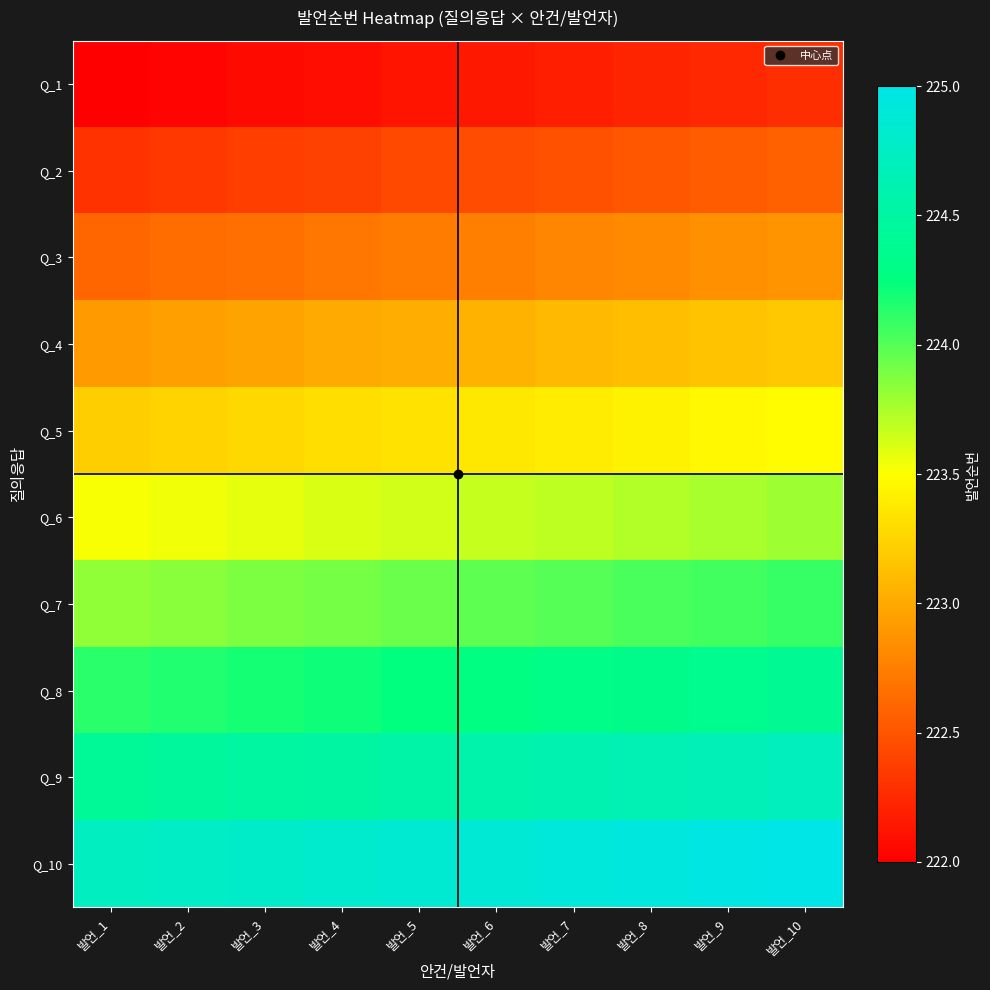

How many data points does each series have?

10